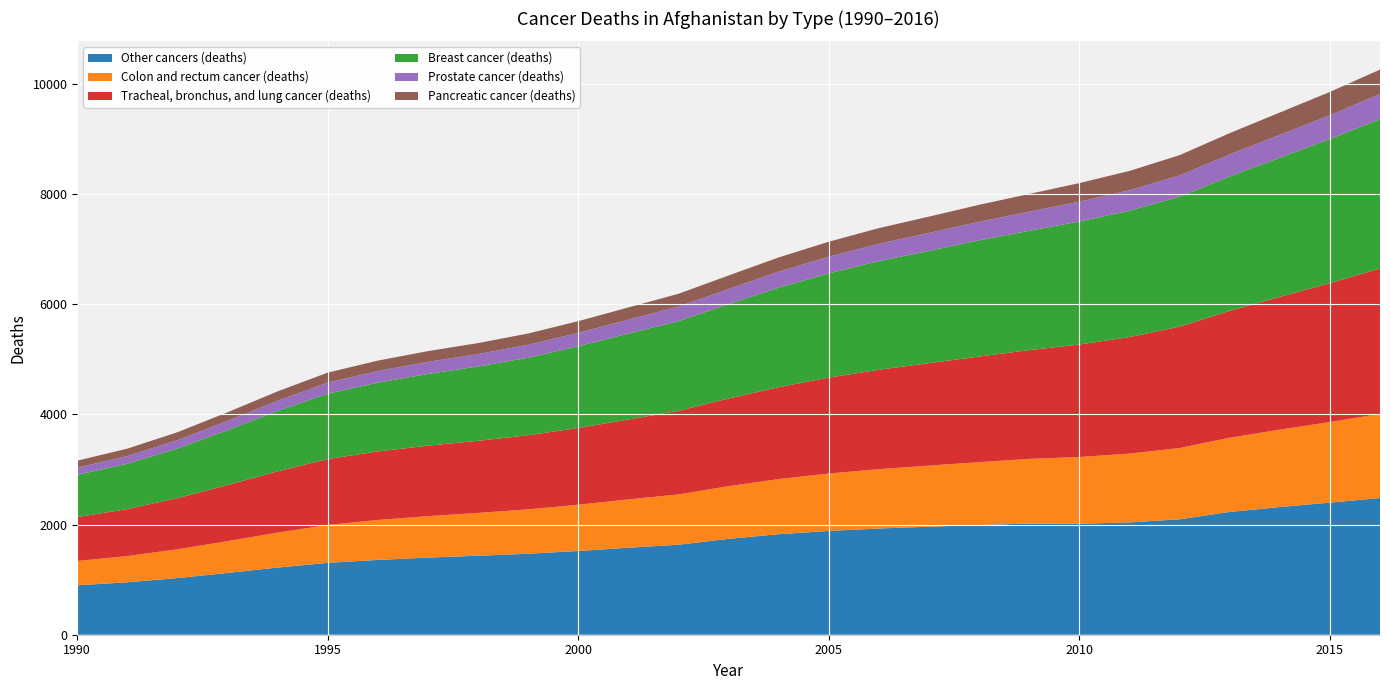

Reading right to left, extract all data points from this chart.

Other cancers (deaths): 2016=2482	2015=2398	2014=2318	2013=2229	2012=2095	2011=2039	2010=2014	2009=2018	2008=1991	2007=1961	2006=1928	2005=1884	2004=1825	2003=1740	2002=1634	2001=1579	2000=1520	1999=1470	1998=1434	1997=1400	1996=1358	1995=1305	1994=1219	1993=1122	1992=1029	1991=952	1990=897
Colon and rectum cancer (deaths): 2016=1527	2015=1463	2014=1404	2013=1347	2012=1294	2011=1249	2010=1212	2009=1174	2008=1142	2007=1109	2006=1078	2005=1042	2004=1001	2003=957	2002=914	2001=877	2000=840	1999=806	1998=777	1997=753	1996=725	1995=688	1994=635	1993=577	1992=522	1991=476	1990=442
Tracheal, bronchus, and lung cancer (deaths): 2016=2639	2015=2520	2014=2410	2013=2303	2012=2203	2011=2115	2010=2042	2009=1974	2008=1917	2007=1860	2006=1804	2005=1741	2004=1668	2003=1591	2002=1516	2001=1450	2000=1393	1999=1345	1998=1309	1997=1279	1996=1244	1995=1196	1994=1111	1993=1018	1992=928	1991=853	1990=797
Breast cancer (deaths): 2016=2710	2015=2616	2014=2526	2013=2440	2012=2359	2011=2293	2010=2233	2009=2166	2008=2109	2007=2038	2006=1972	2005=1892	2004=1807	2003=1711	2002=1629	2001=1561	2000=1483	1999=1408	1998=1349	1997=1301	1996=1249	1995=1186	1994=1098	1993=996	1992=901	1991=823	1990=767
Prostate cancer (deaths): 2016=456	2015=432	2014=416	2013=400	2012=386	2011=372	2010=360	2009=347	2008=336	2007=326	2006=315	2005=303	2004=290	2003=277	2002=264	2001=253	2000=243	1999=234	1998=226	1997=220	1996=211	1995=201	1994=185	1993=168	1992=152	1991=140	1990=130
Pancreatic cancer (deaths): 2016=444	2015=424	2014=405	2013=386	2012=368	2011=351	2010=337	2009=322	2008=309	2007=296	2006=284	2005=272	2004=258	2003=245	2002=232	2001=221	2000=213	1999=205	1998=199	1997=195	1996=189	1995=182	1994=170	1993=157	1992=144	1991=134	1990=126